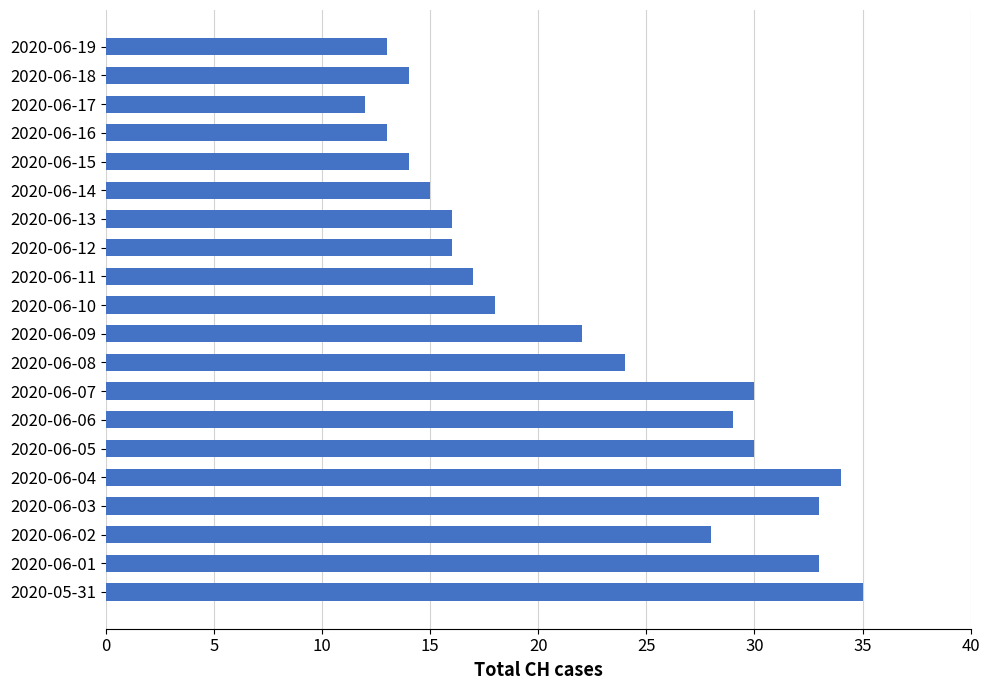

The value at 2020-05-31 is 46. True or false?

False